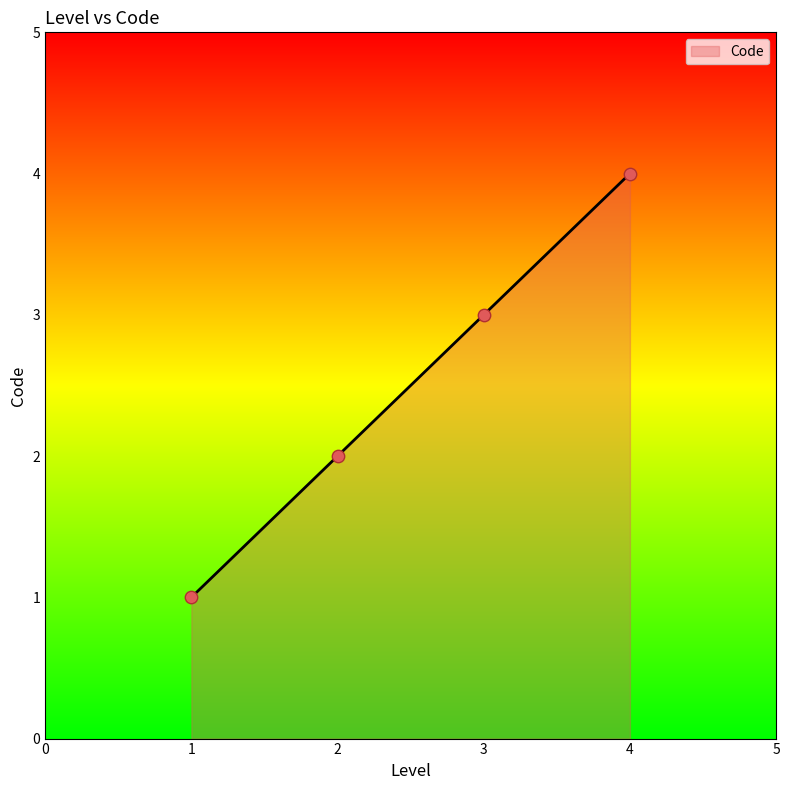

What is the maximum value for Code?

4.0